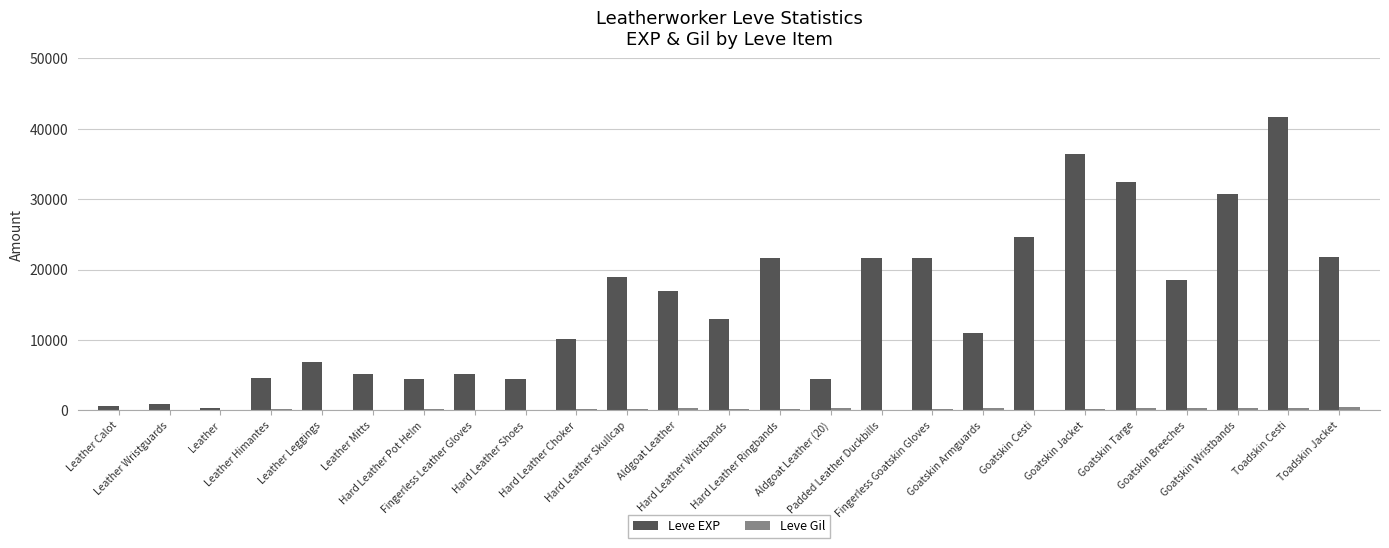

Is it true that Leve EXP equals 22562 at Hard Leather Wristbands?

False